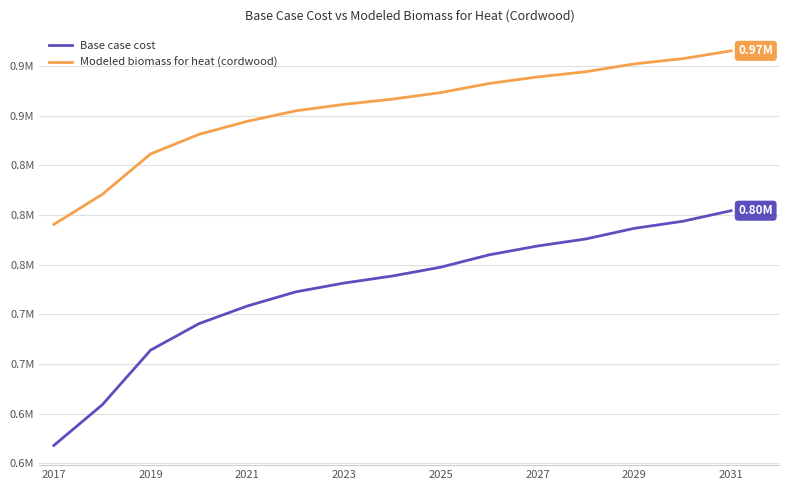

At which label does Modeled biomass for heat (cordwood) reach its minimum?

2017